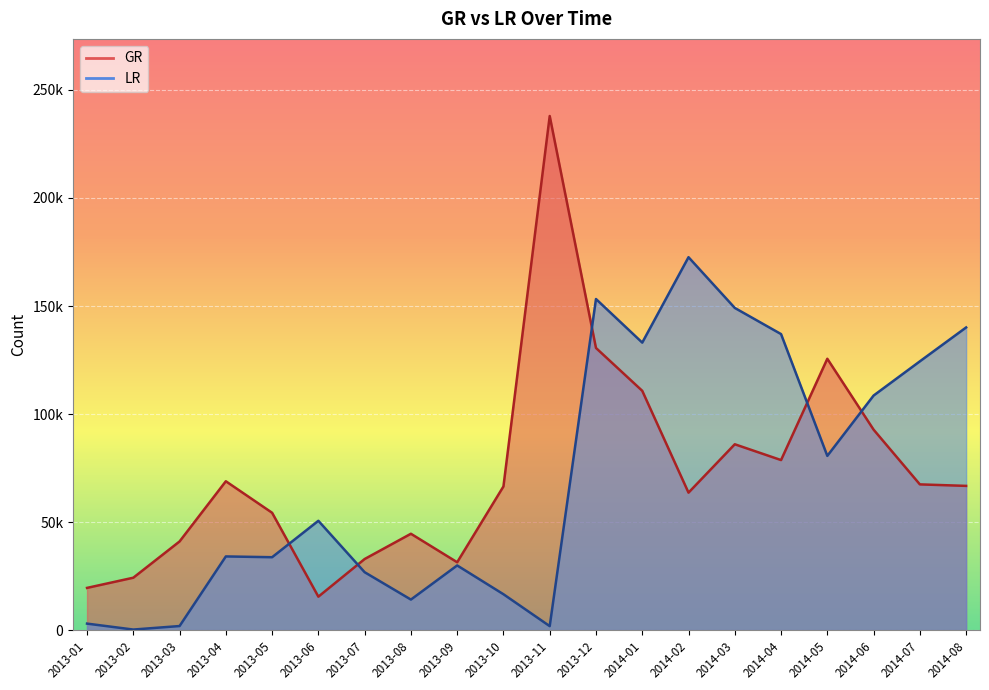

Reading left to right, what are all the values shown in this chart?

GR: 2013-01=19553	2013-02=24266	2013-03=41048	2013-04=68905	2013-05=54319	2013-06=15493	2013-07=32916	2013-08=44607	2013-09=31423	2013-10=66504	2013-11=237934	2013-12=130587	2014-01=110759	2014-02=63634	2014-03=86023	2014-04=78710	2014-05=125591	2014-06=92790	2014-07=67458	2014-08=66762
LR: 2013-01=3025	2013-02=277	2013-03=1901	2013-04=34114	2013-05=33753	2013-06=50607	2013-07=26816	2013-08=14149	2013-09=29944	2013-10=16624	2013-11=1861	2013-12=153244	2014-01=133067	2014-02=172594	2014-03=149117	2014-04=137016	2014-05=80649	2014-06=108567	2014-07=124396	2014-08=140081